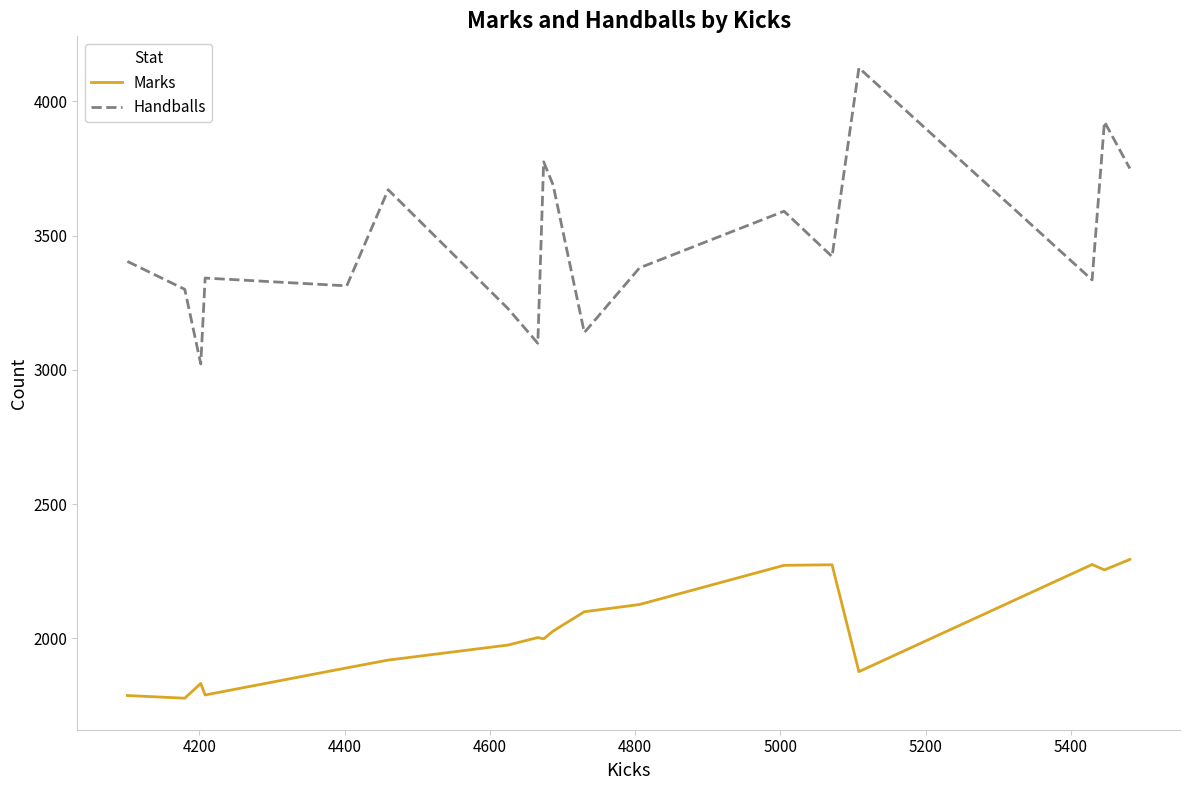

How many lines are shown in the chart?

2